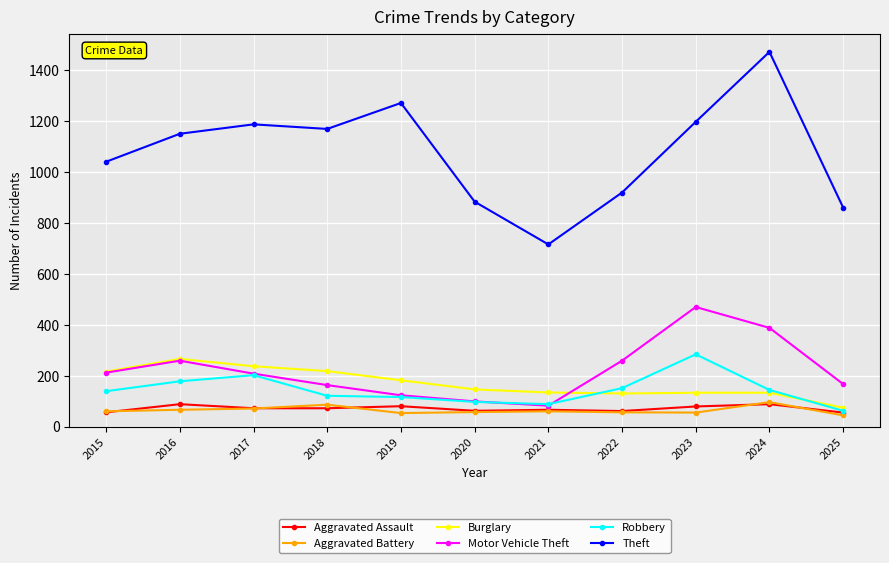

What is the difference between the highest and lowest values at 2024?

1385